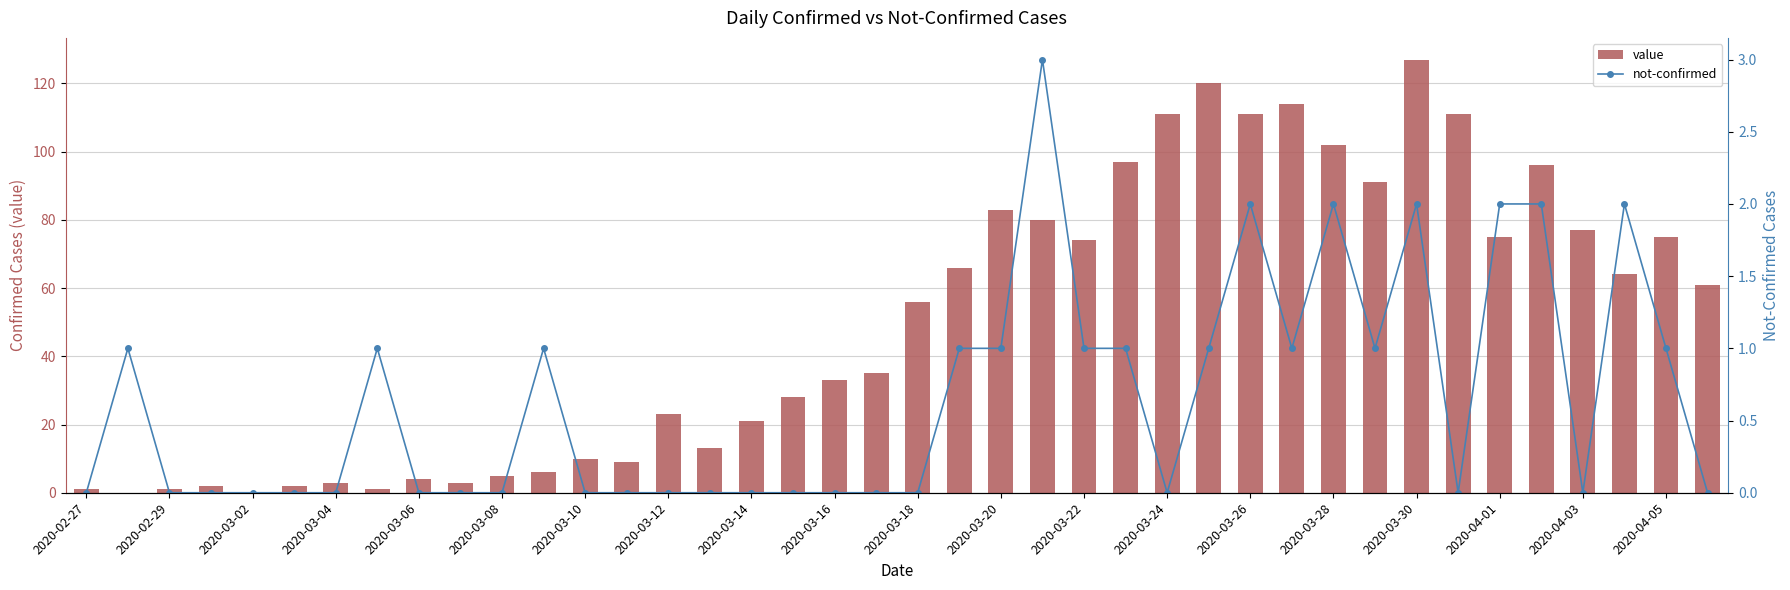

What is the value of the not-confirmed point at the 35th from the left?

2